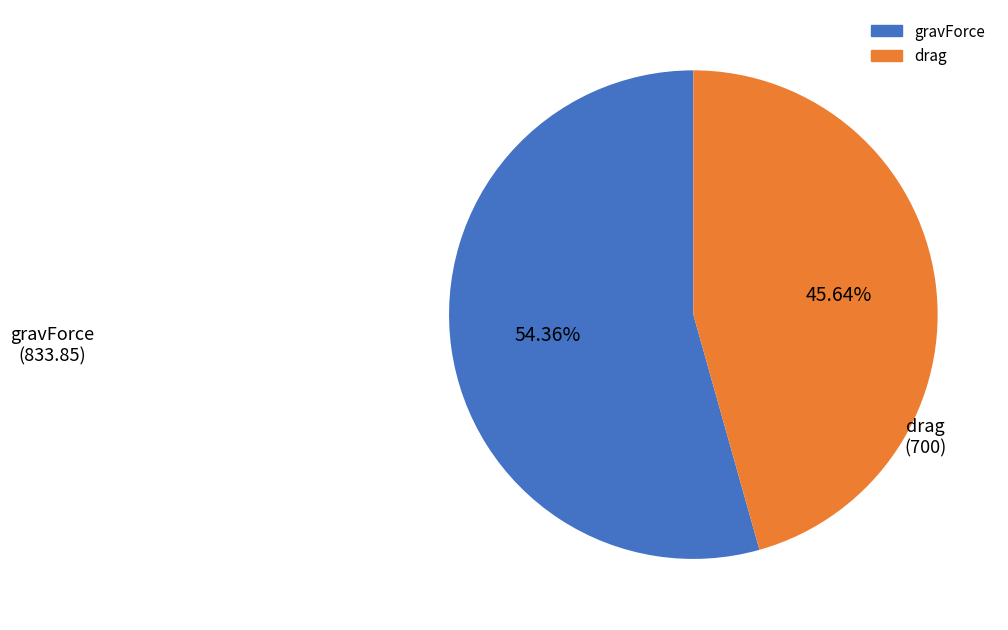

Is there a majority slice in this chart?

Yes